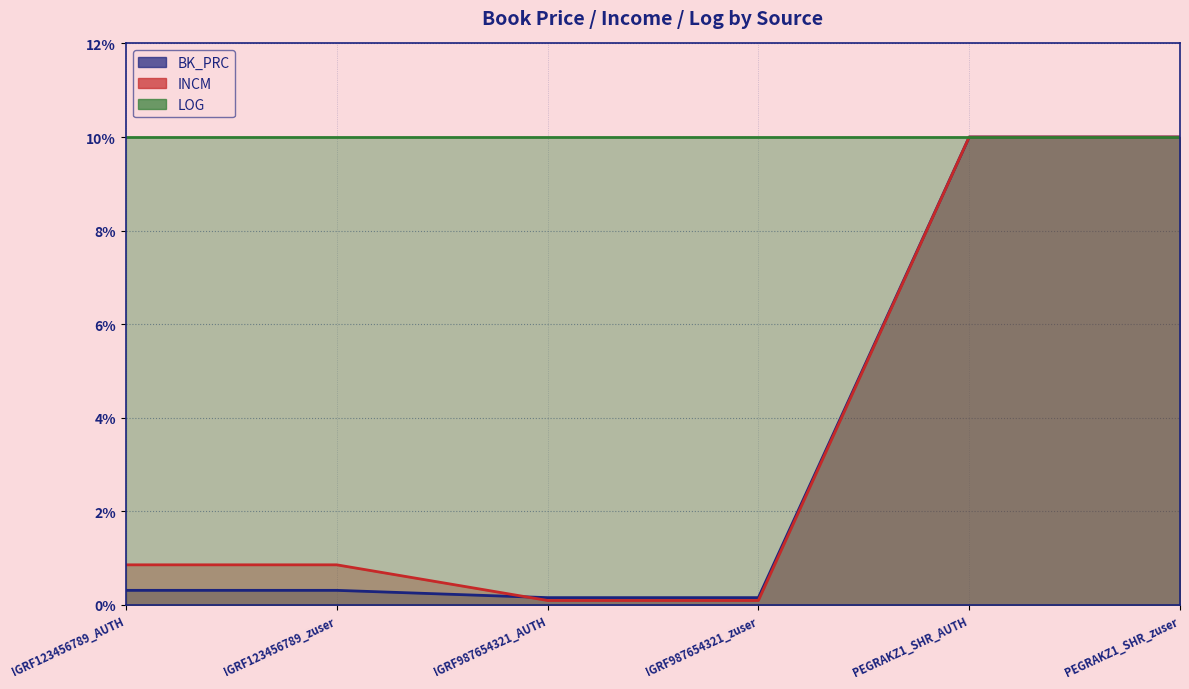

What is the sum of all BK_PRC values?

20.9